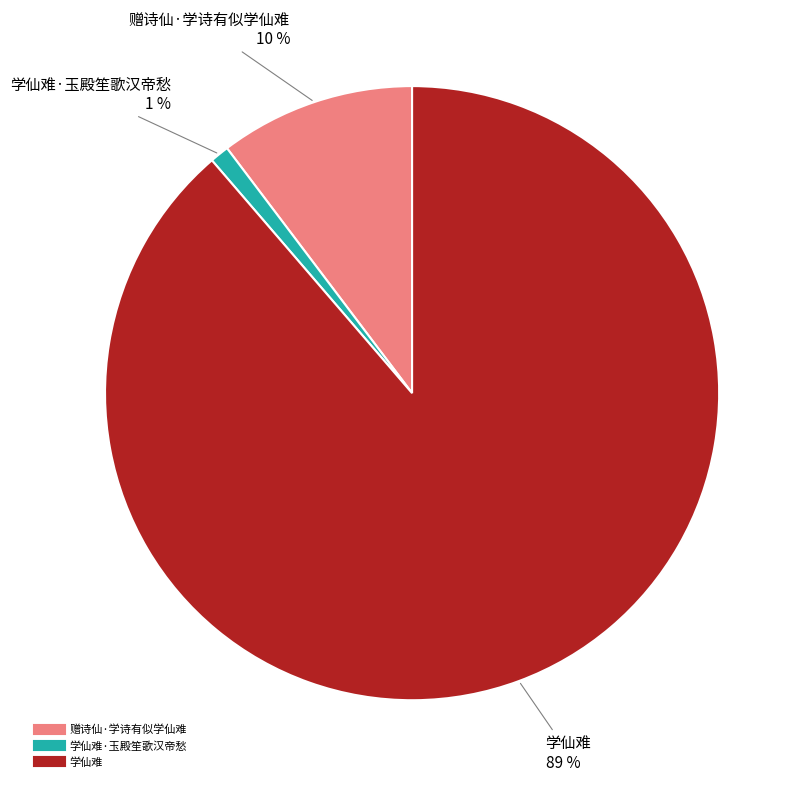

To the nearest percent, what is the difference between the largest and smallest slice percentages?

88%